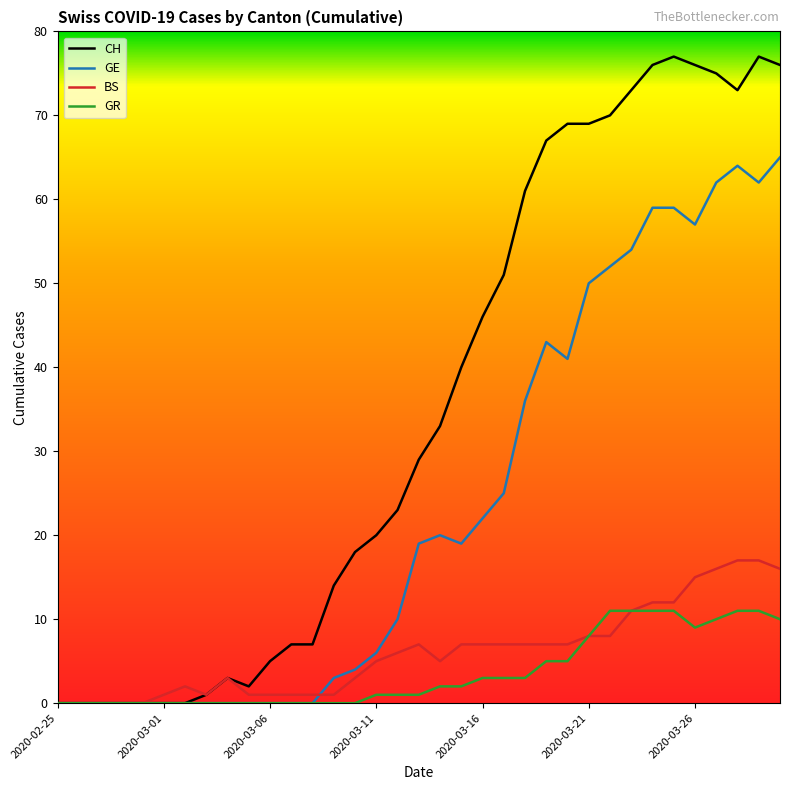

Rank the series by their maximum value, from lowest to highest.

GR, BS, GE, CH